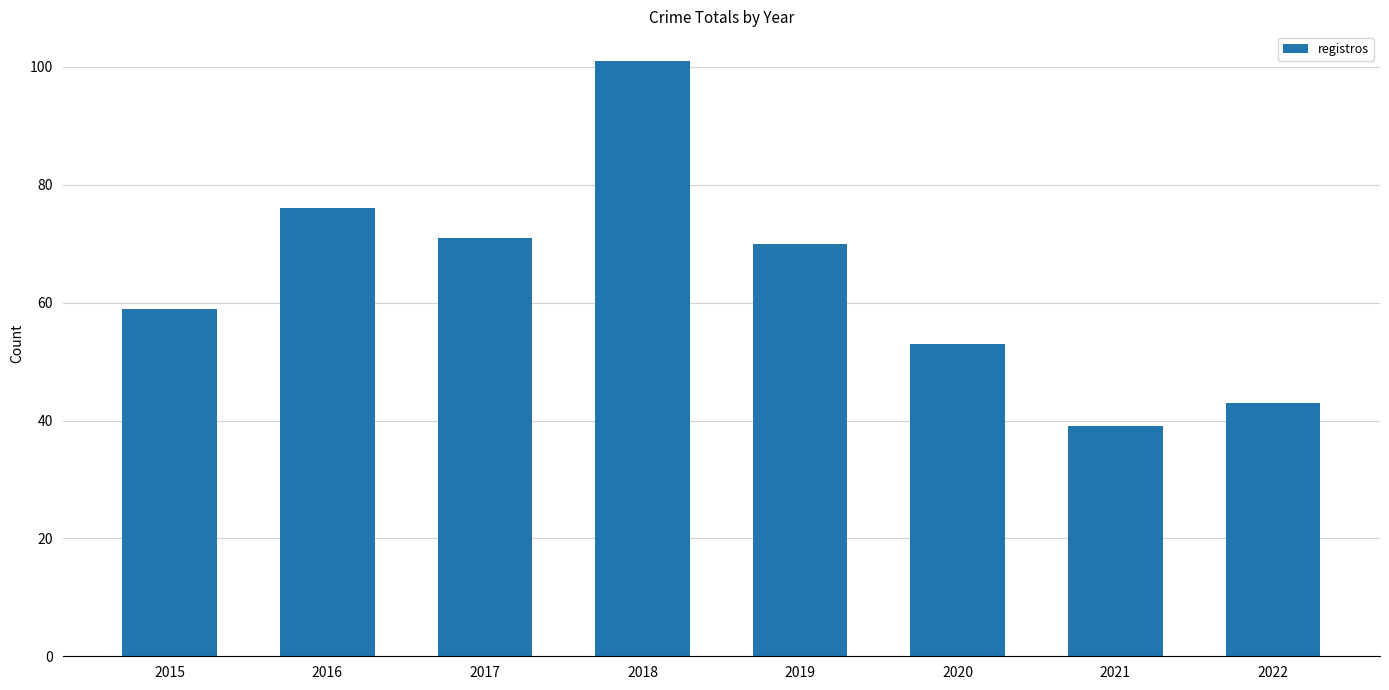

At which category does the chart reach its peak across all series?

2018